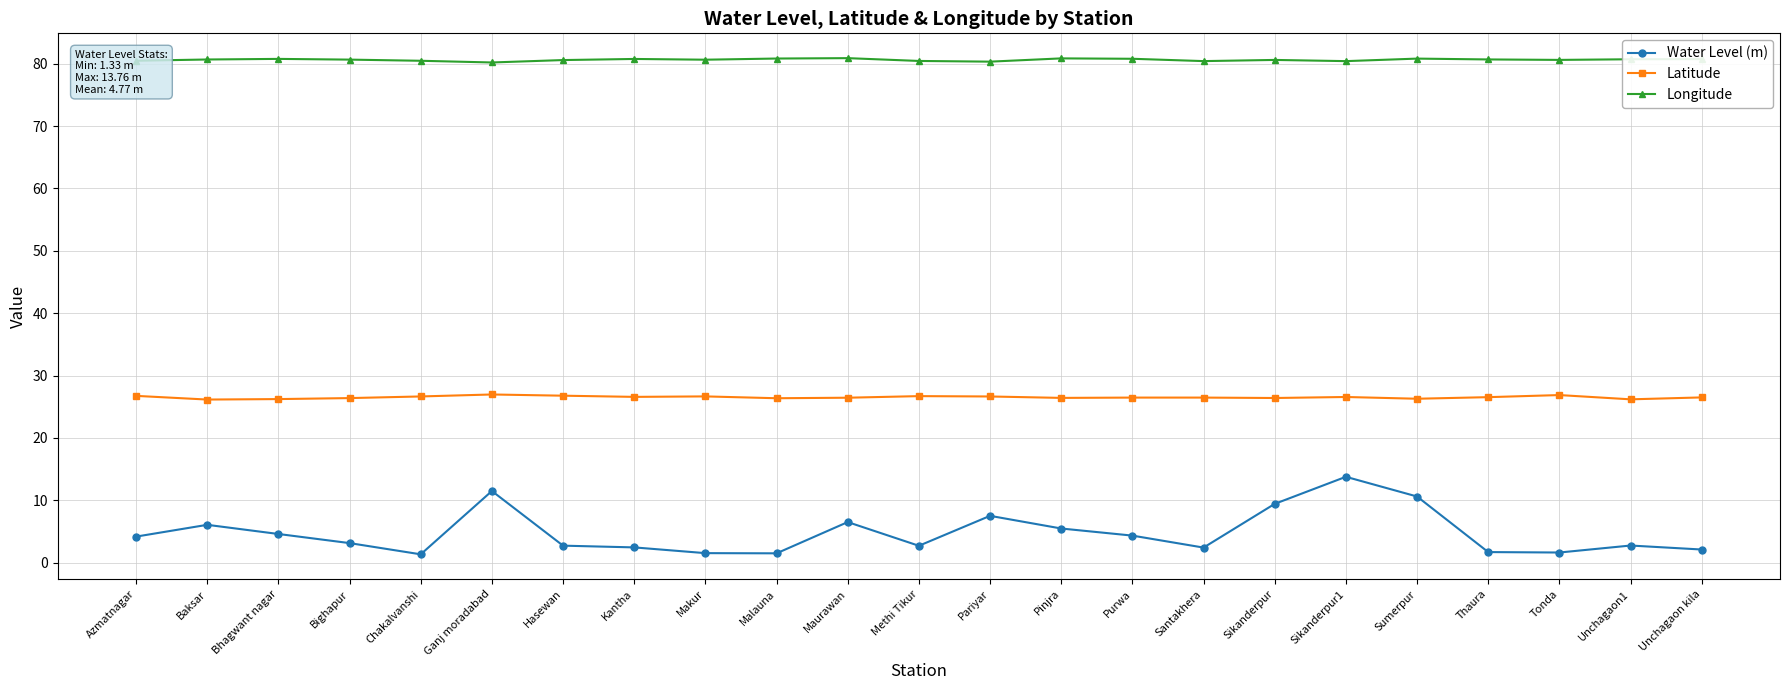

What is the label of the 8th point from the right?

Santakhera